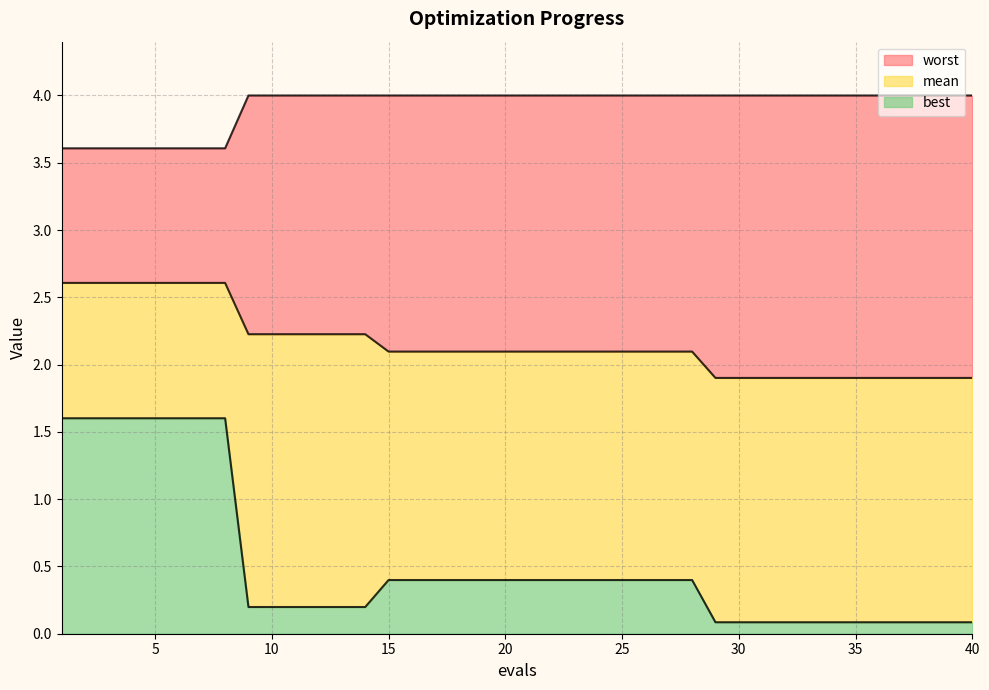

What is the difference between the second highest and second lowest values in the worst series?

0.4